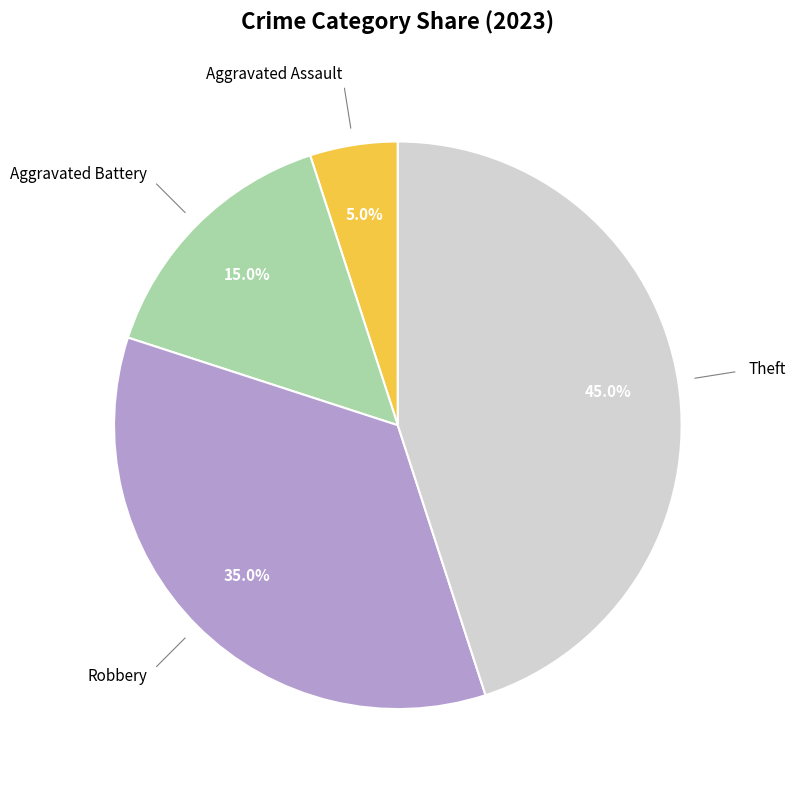

What percentage is the Aggravated Battery slice, to the nearest percent?

15%